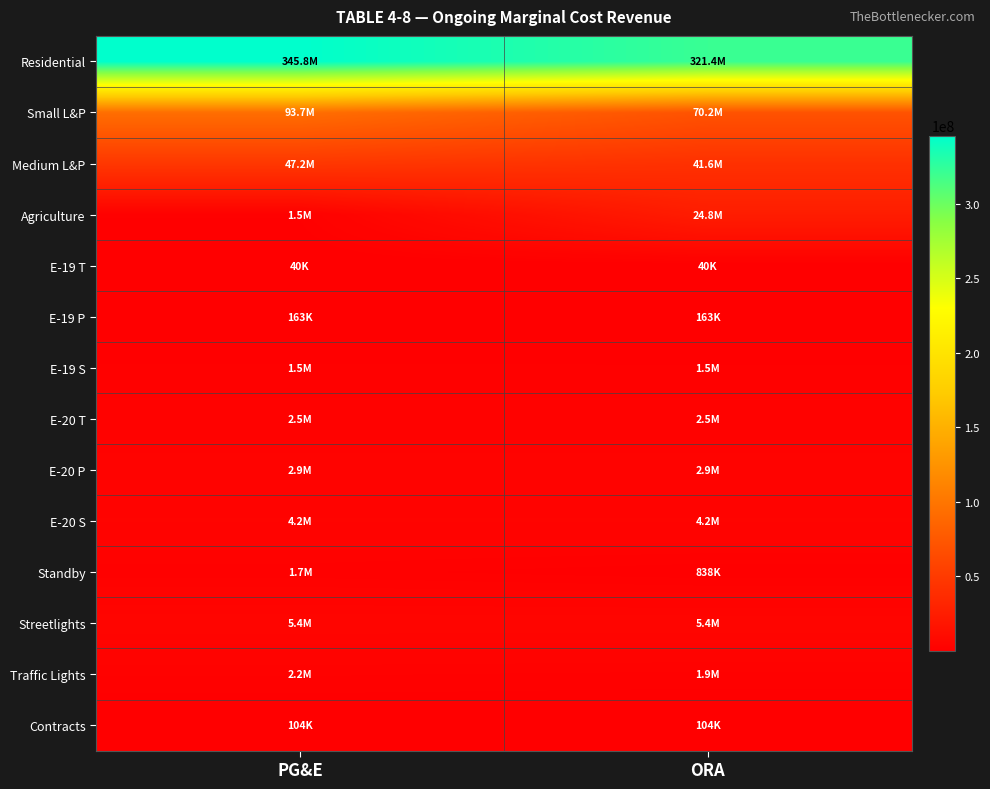

Which series changed the most between PG&E and ORA?

Residential